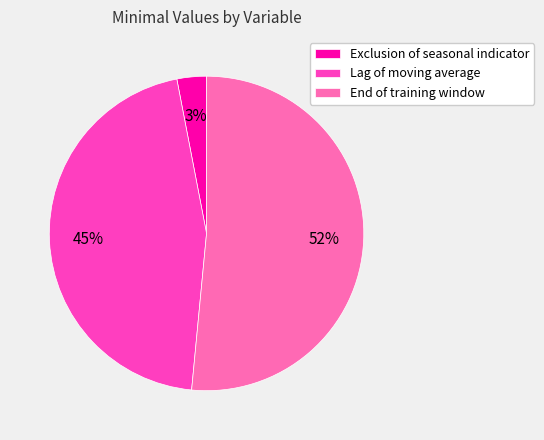

Rank the categories by value from lowest to highest.

Exclusion of seasonal indicator, Lag of moving average, End of training window